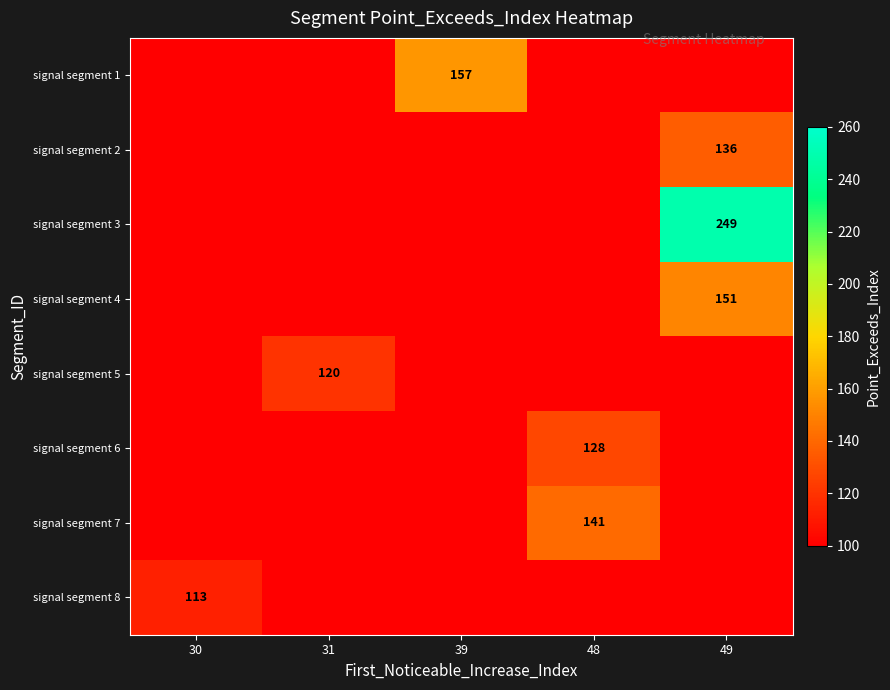

Is it true that signal segment 5 equals 120 at 31?

True